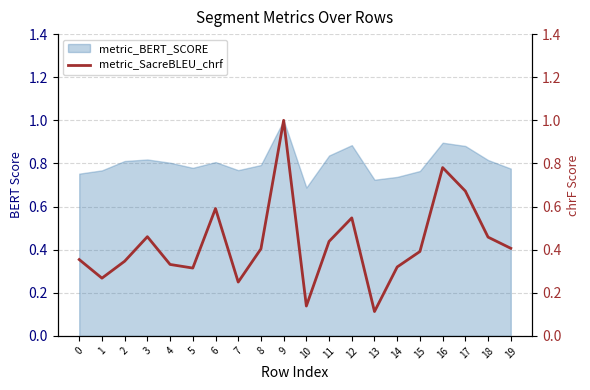

The chart shows a value of 0.5 at 18. True or false?

True